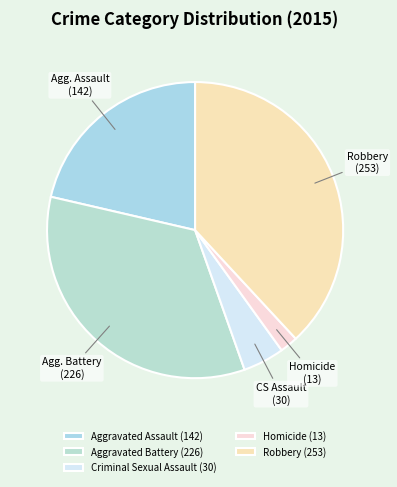

How many slices are in this pie chart?

5